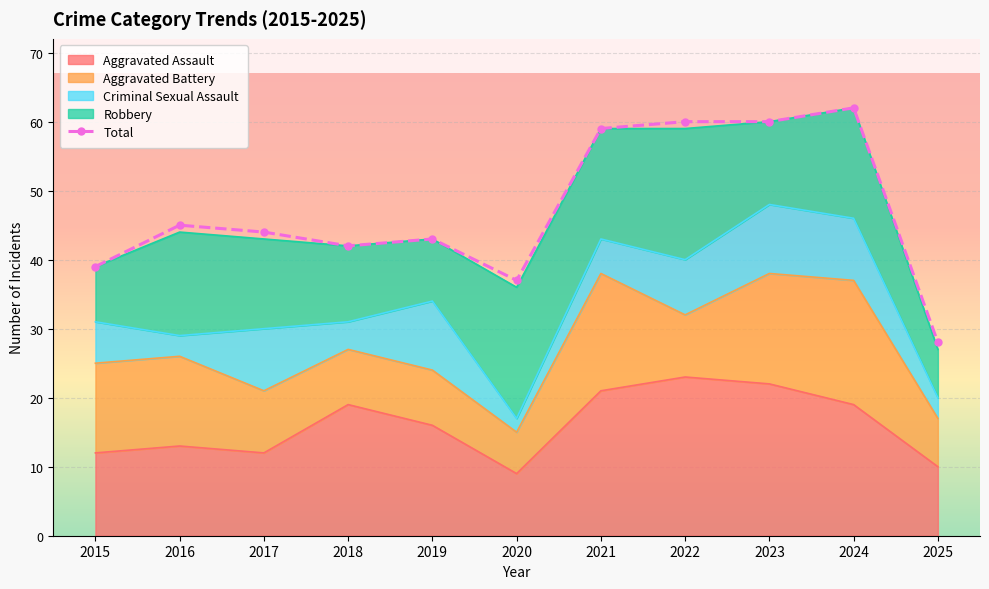

What is the value of the 5th point from the left?

43